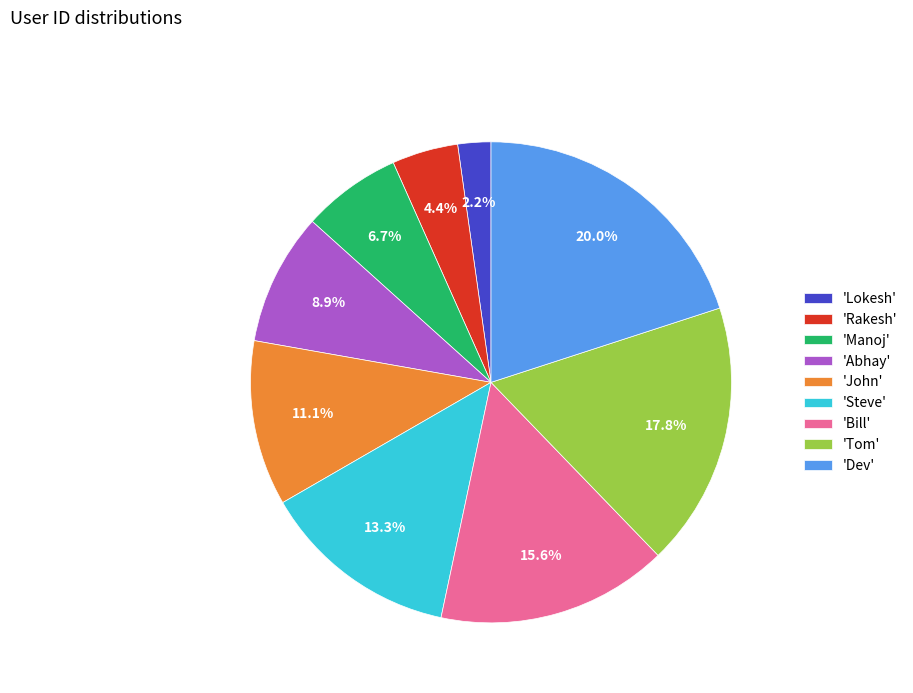

What percentage do 'Tom' and 'Abhay' together represent?

26.7%